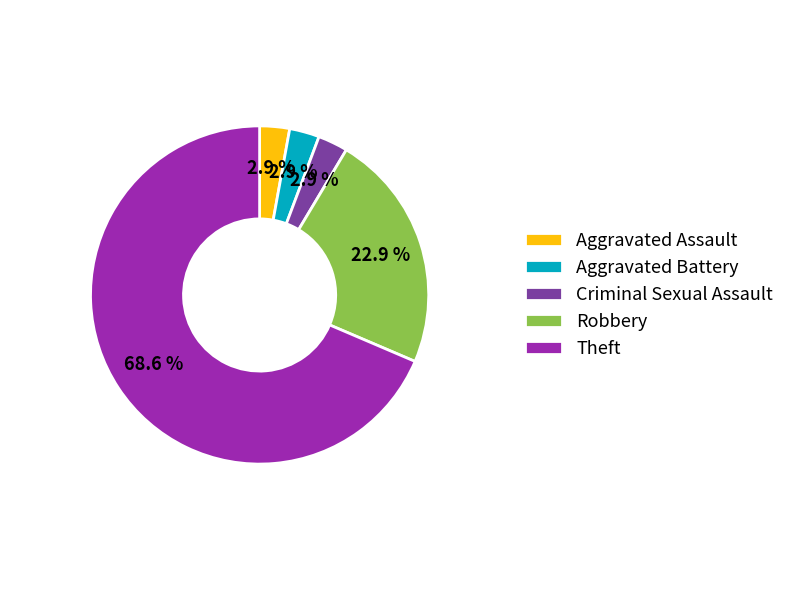

What is the total percentage of Theft and Aggravated Battery?

71.4%